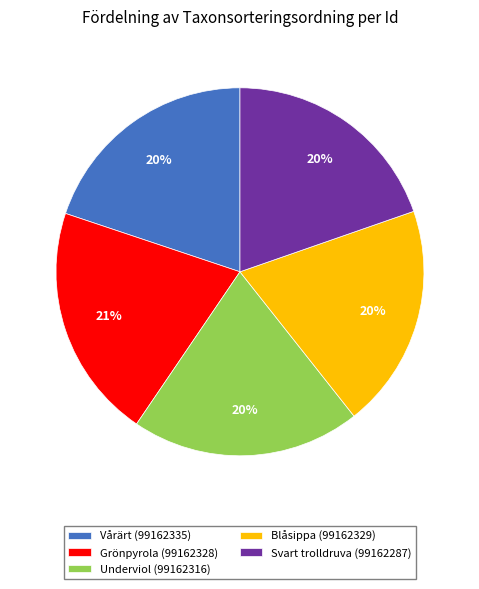

To the nearest percent, what is the difference between the largest and smallest slice percentages?

1%